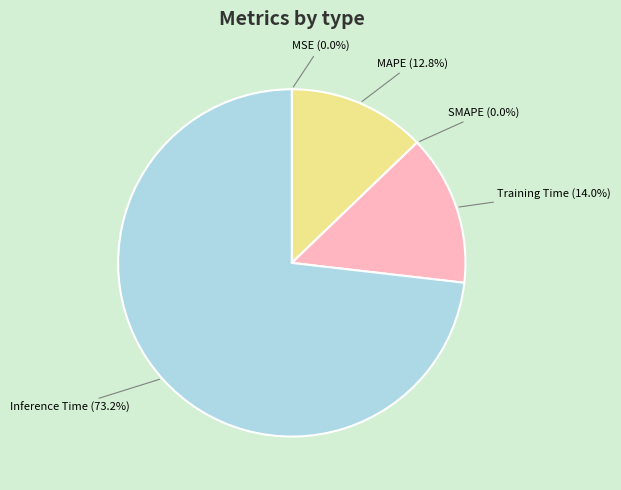

To the nearest percent, what is the difference between the largest and smallest slice percentages?

73%